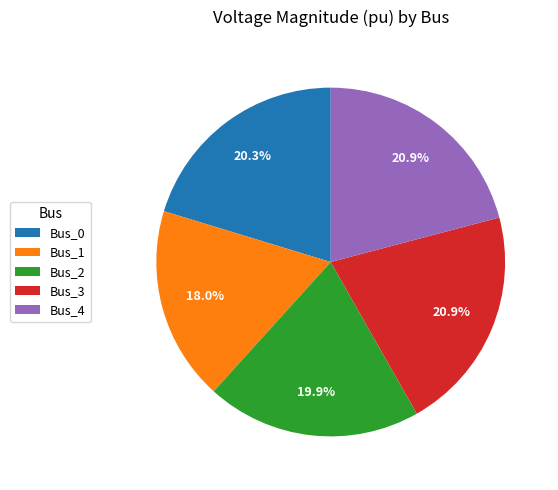

Between Bus_1 and Bus_0, which is larger?

Bus_0